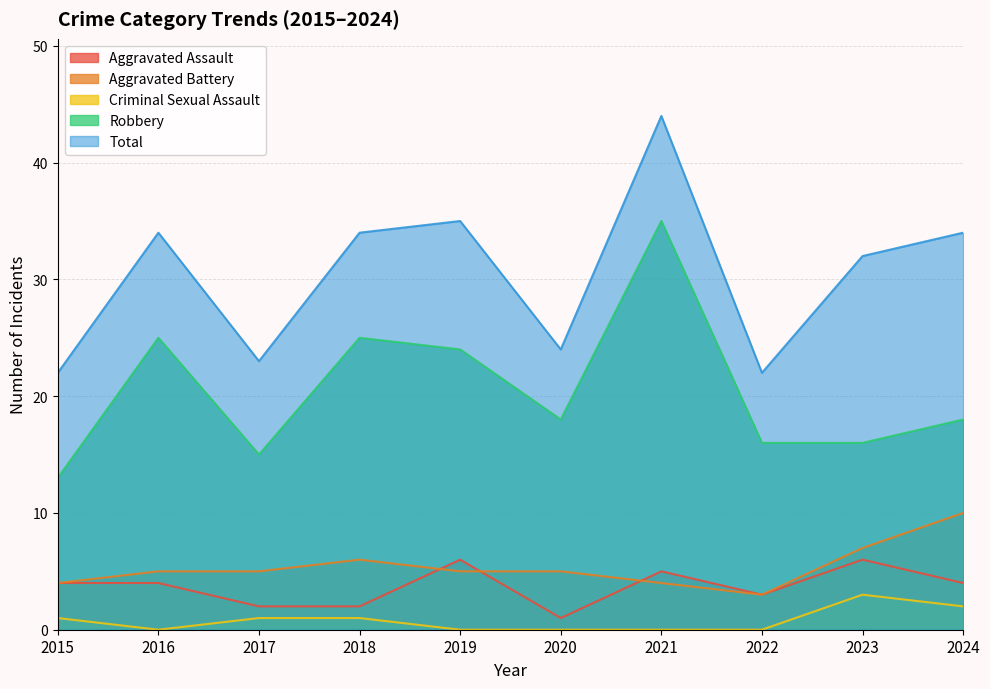

How many data points in Criminal Sexual Assault are less than 1?

5